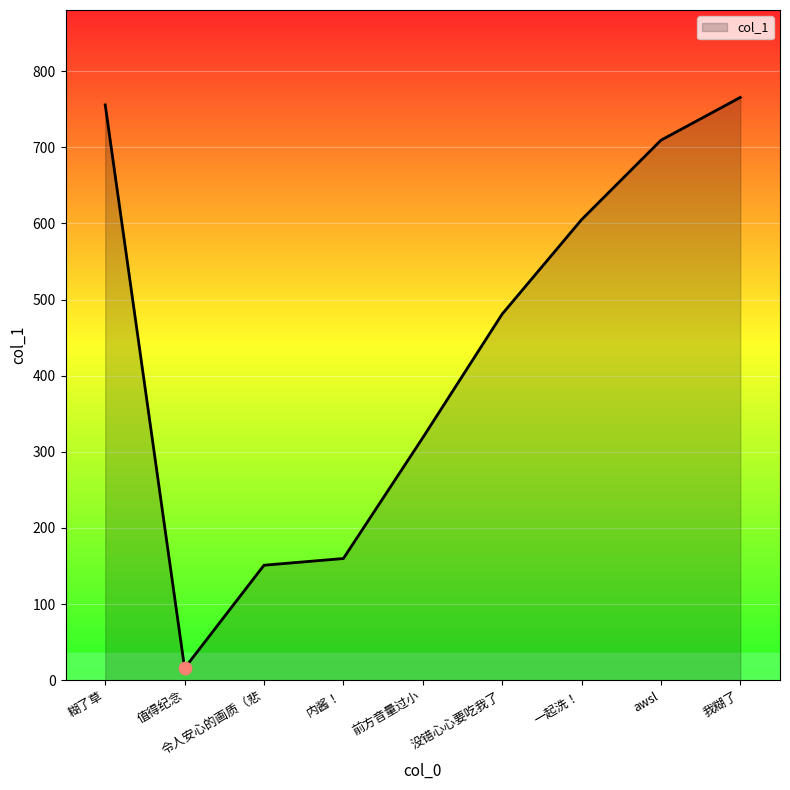

Between awsl and 没错心心要吃我了, which is larger?

awsl